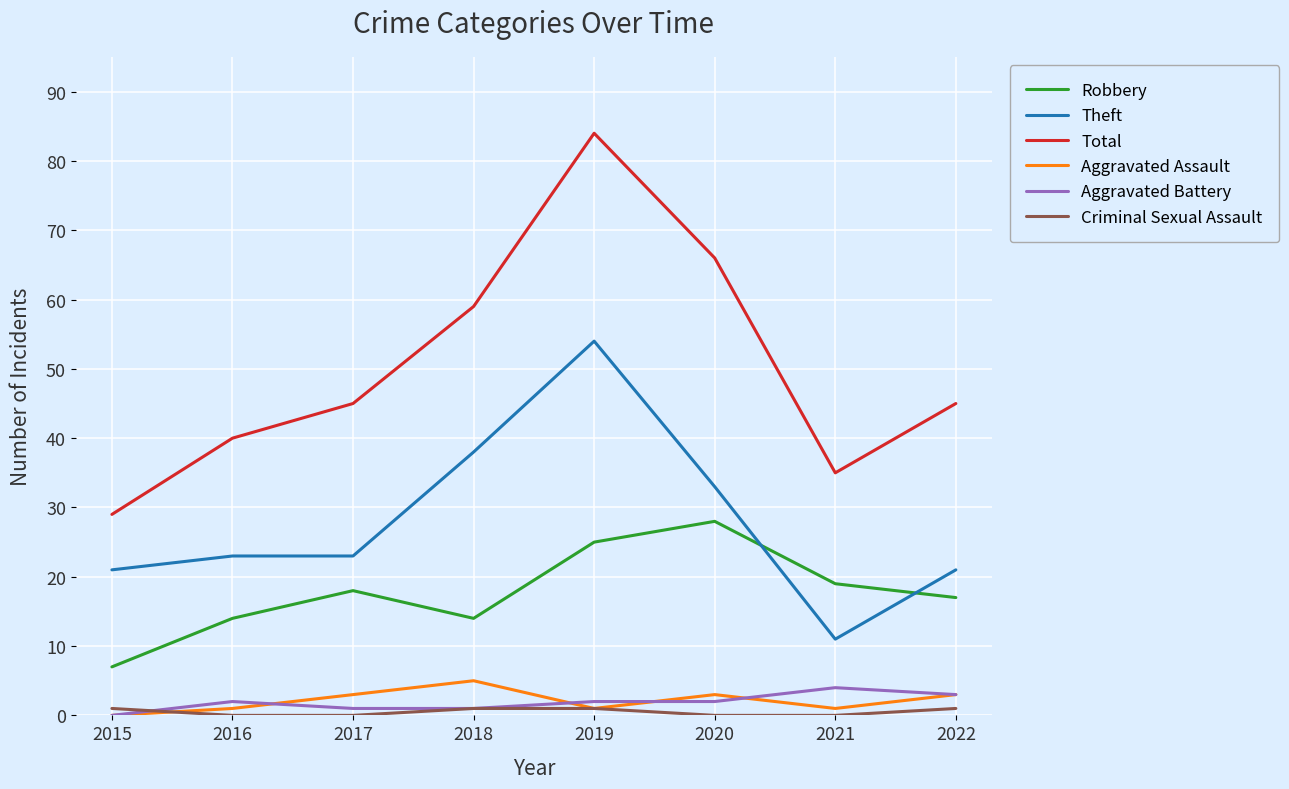

True or false: Total and Aggravated Battery intersect in this chart.

False